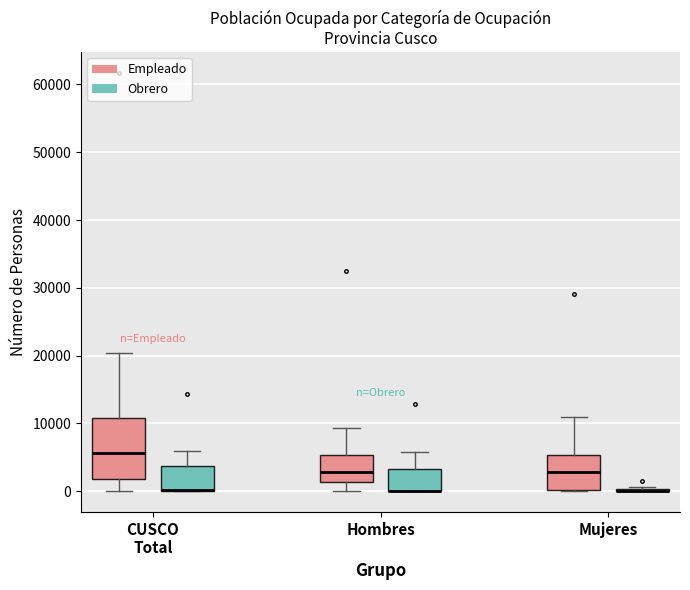

Reading left to right, transcribe this box plot: for each box, give where its median line is, the range the box spans, and where its two whiskers end, as read against the y-axis. The values are not printed on the chart, so give them approximately, as read against the axis.

CUSCO Total (Empleado): median 6000, box 2000 to 11000, whiskers 0 to 20000
CUSCO Total (Obrero): median 0 (drawn on the box's lower edge), box 0 to 4000, whiskers 0 to 6000
Hombres (Empleado): median 3000, box 1000 to 5000, whiskers 0 to 9000
Hombres (Obrero): median 0 (drawn on the box's lower edge), box 0 to 3000, whiskers 0 to 6000
Mujeres (Empleado): median 3000, box 0 to 5000, whiskers 0 to 11000
Mujeres (Obrero): box collapsed to a line at 0, whiskers 0 to 1000